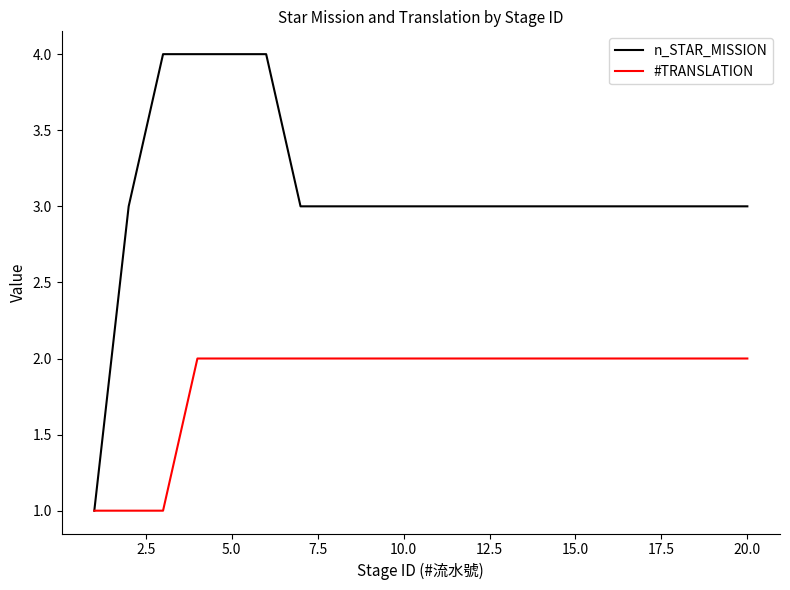

Which series has the widest spread of values?

n_STAR_MISSION